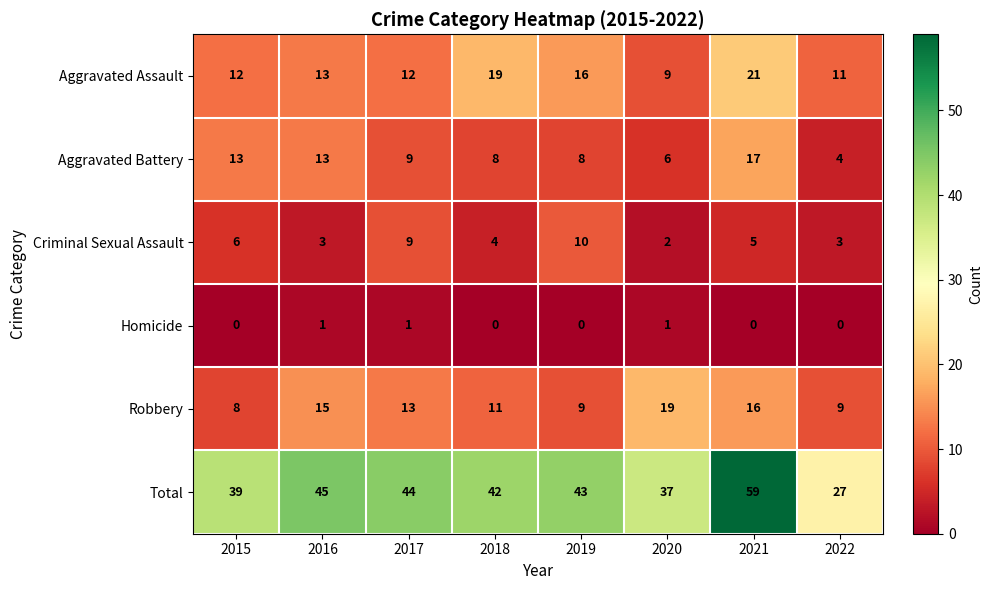

What is the total value across all series at 2021?

118